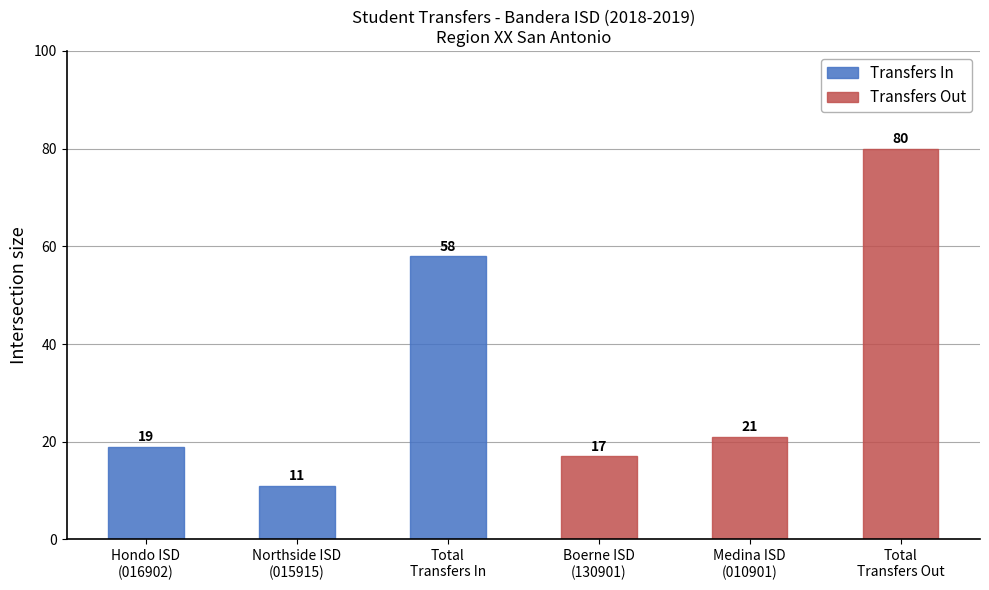

How many series are shown in this chart?

2